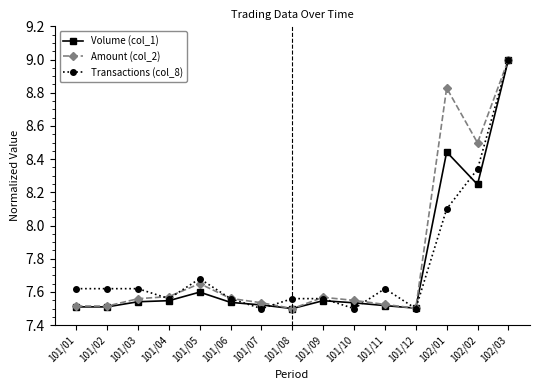

What is the total value across all series at 101/12?

22.5